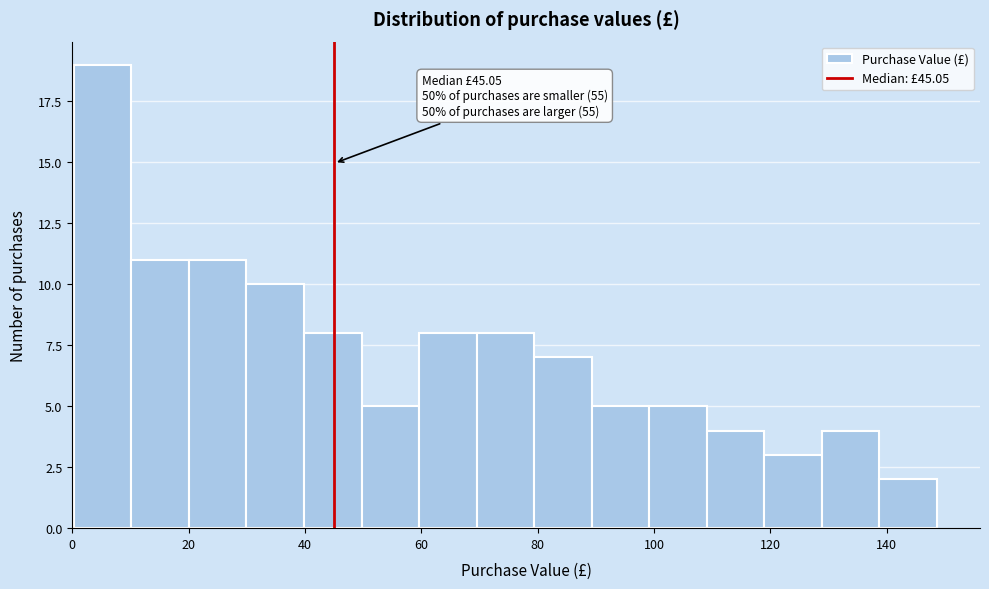

Over which range of the x-axis is the bar tallest?

0 to 10